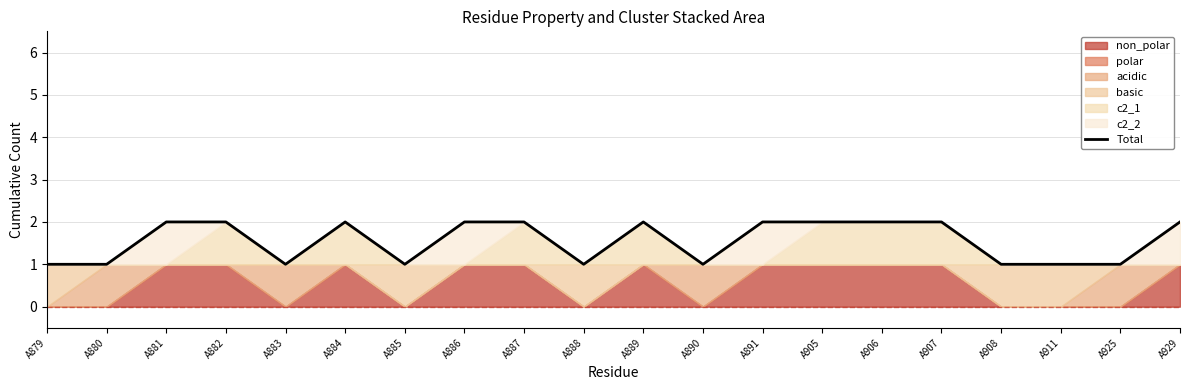

Reading right to left, transcribe all the data shown in this chart.

2	1	1	1	2	2	2	2	1	2	1	2	2	1	2	1	2	2	1	1